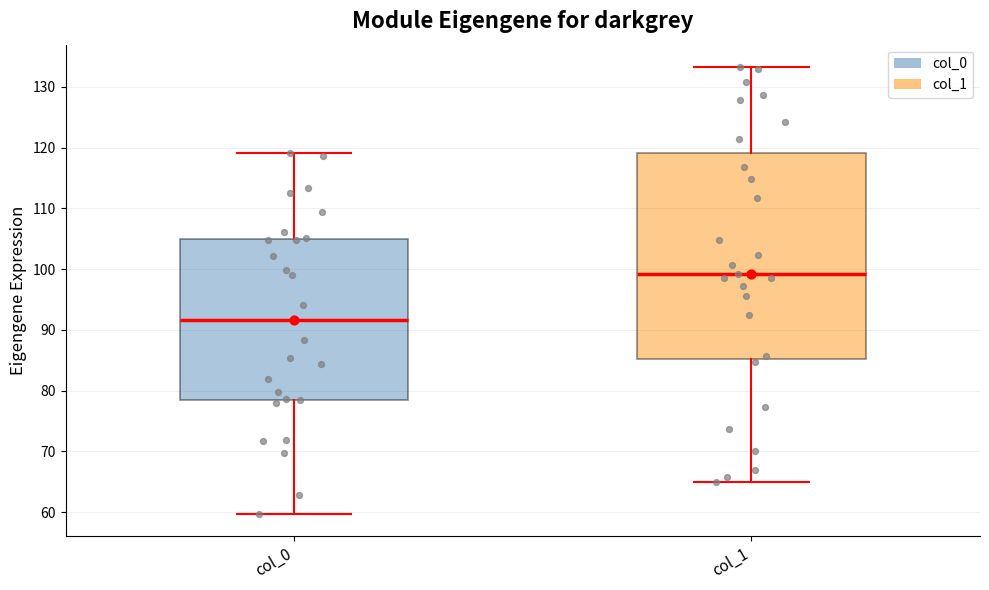

Comparing the boxes themselves (not the whiskers), which one is the tallest?

col_1